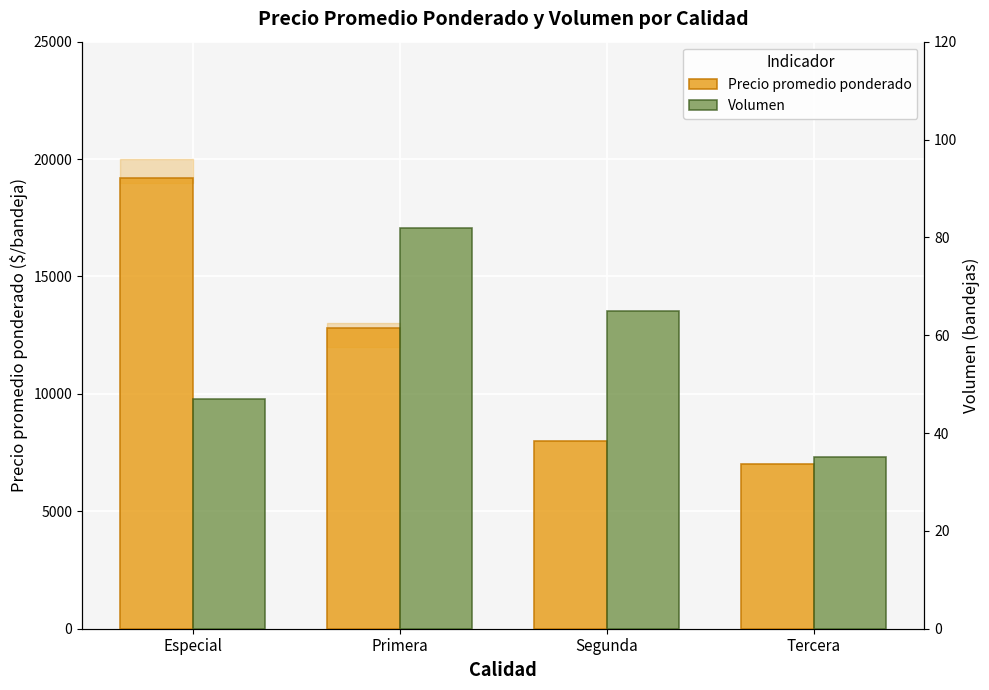

The value of Volumen at Tercera is 35. True or false?

True